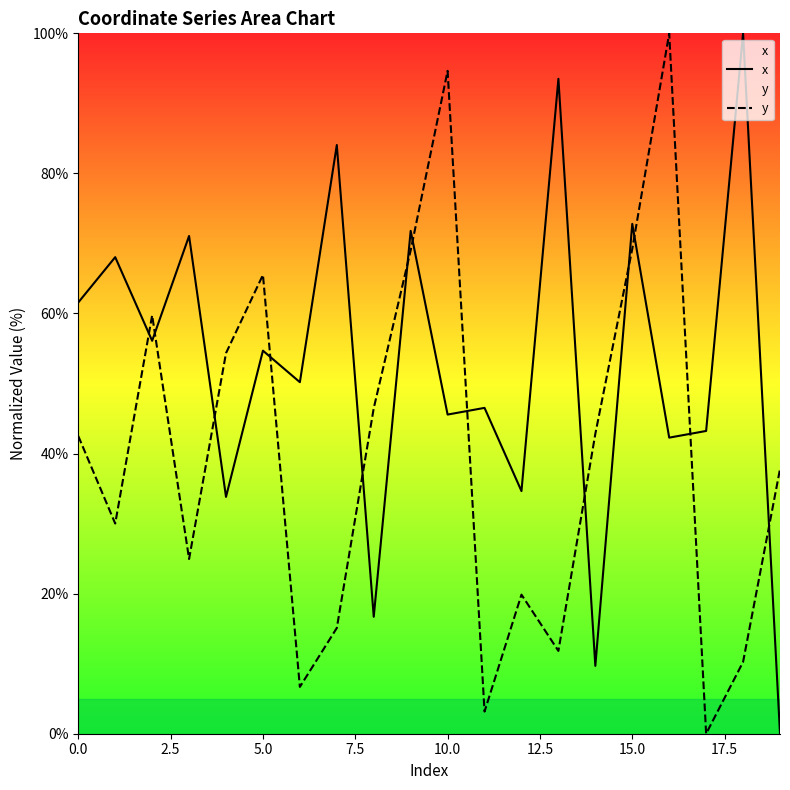

Which series ends up on top after the final intersection of x and y?

y